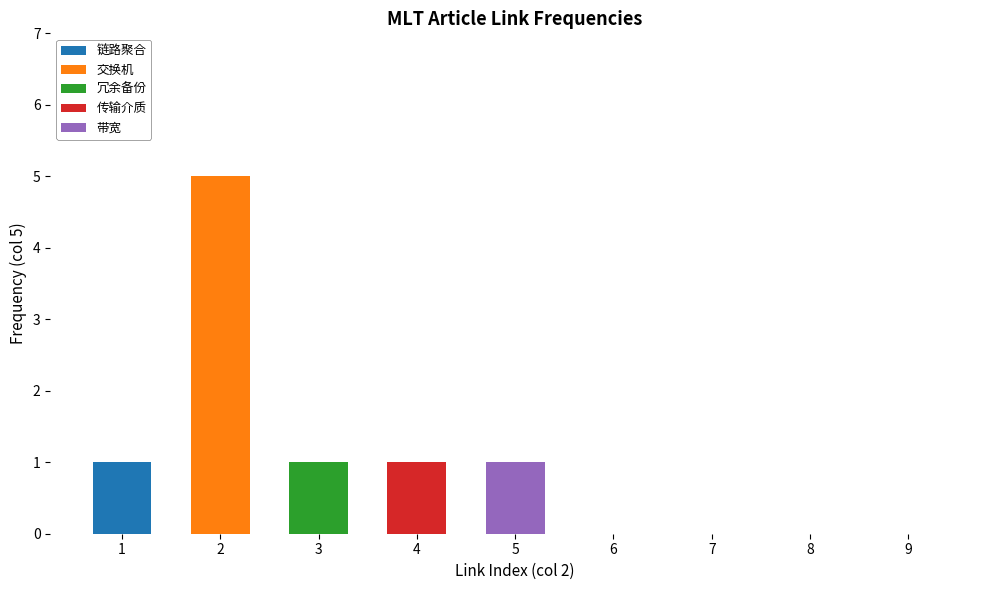

The value of 链路聚合 at 5 is 0. True or false?

True